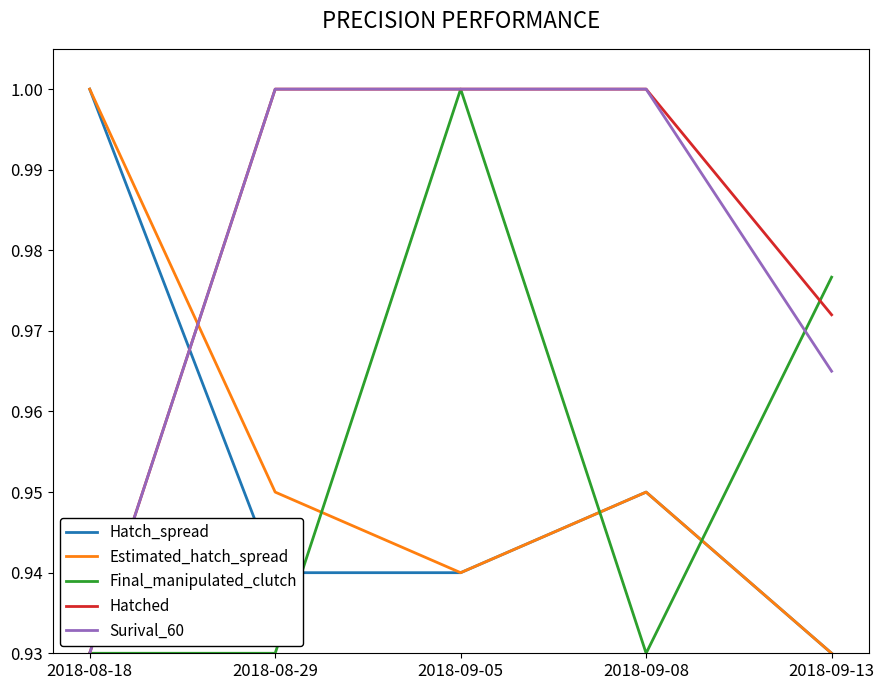

Which series changed the most between 2018-09-05 and 2018-09-08?

Final_manipulated_clutch